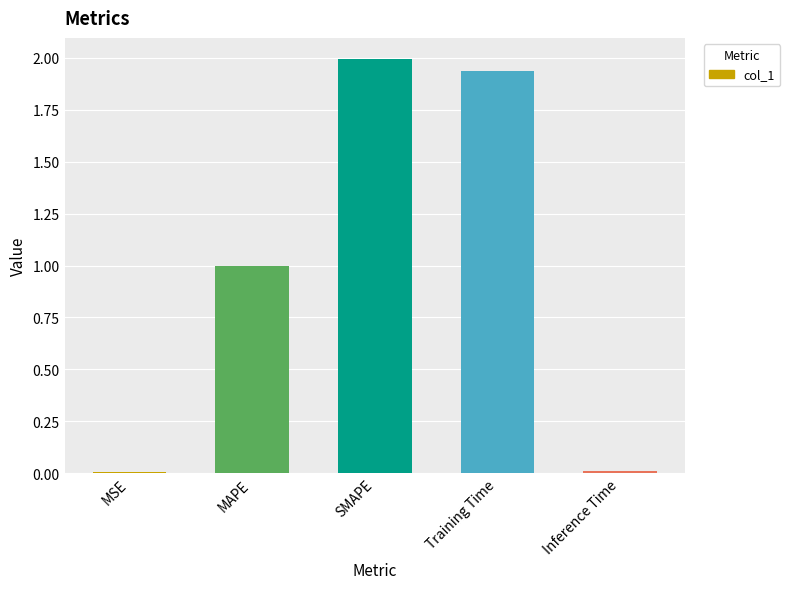

What is the sum of all values?

4.9